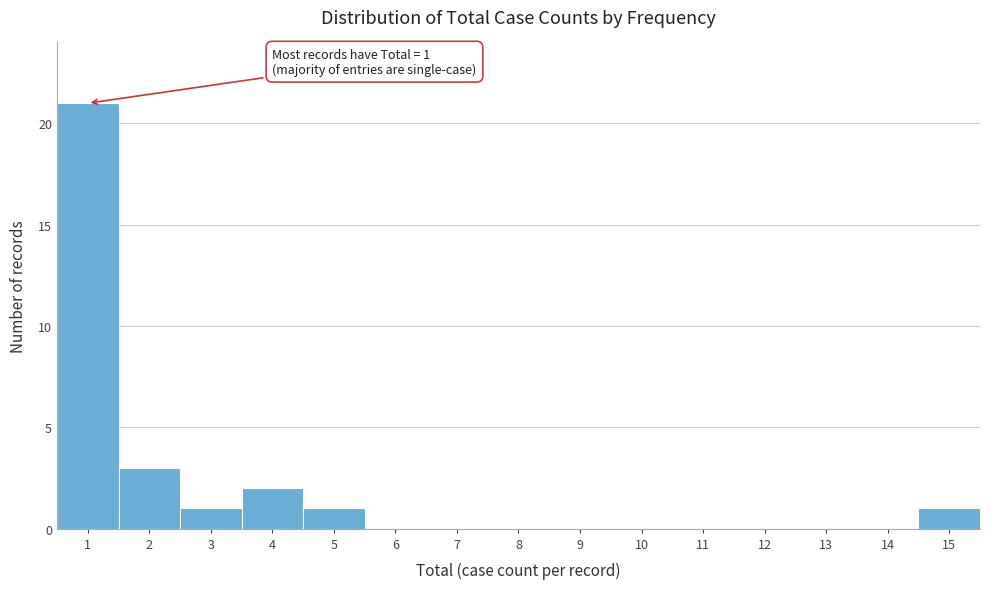

Which range on the x-axis has the tallest bar?

0.5 to 1.5